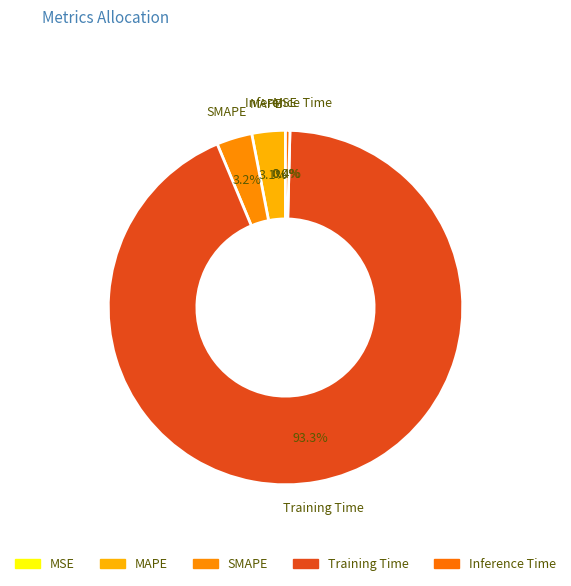

True or false: Training Time accounts for 93% of the total.

True